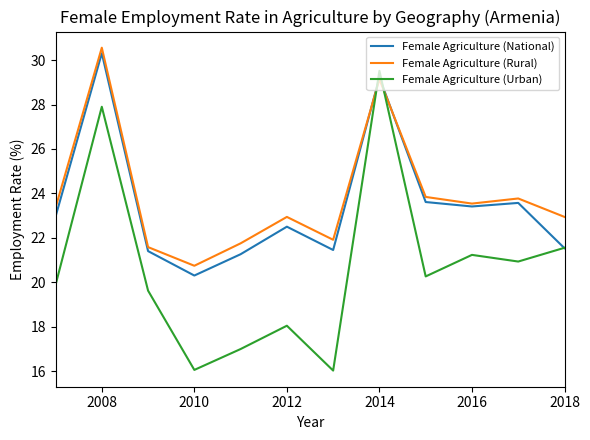

Which series has the widest spread of values?

Female Agriculture (Urban)